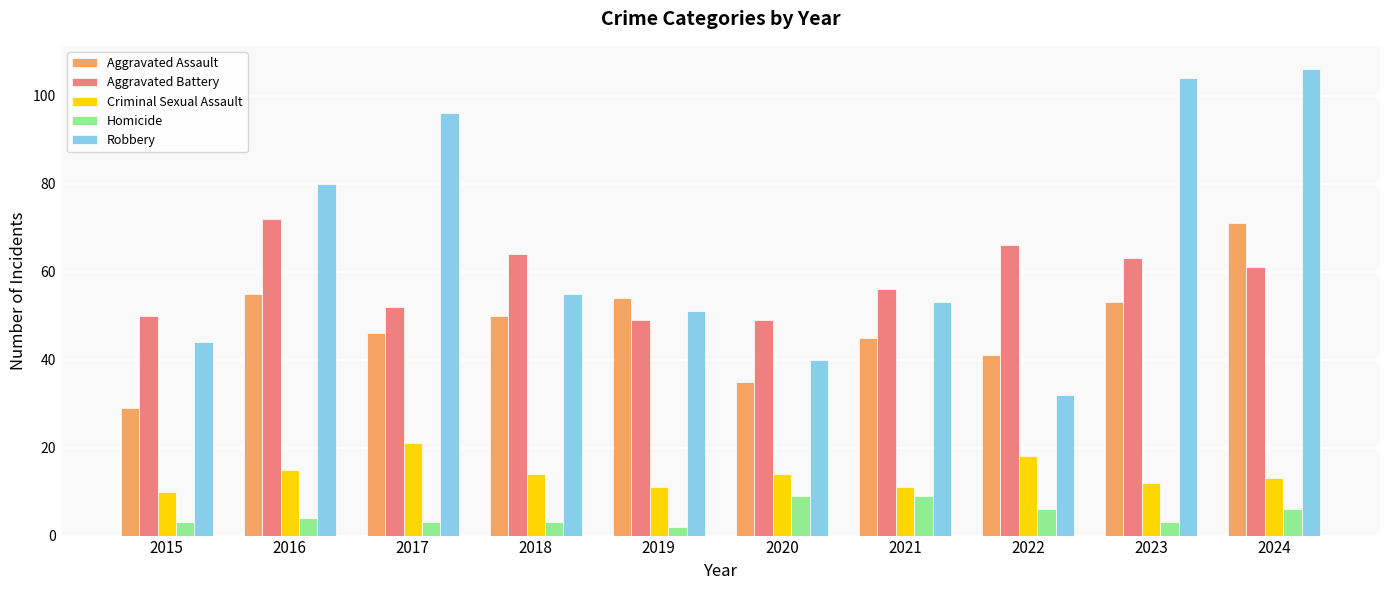

The value of Criminal Sexual Assault at 2018 is 19. True or false?

False